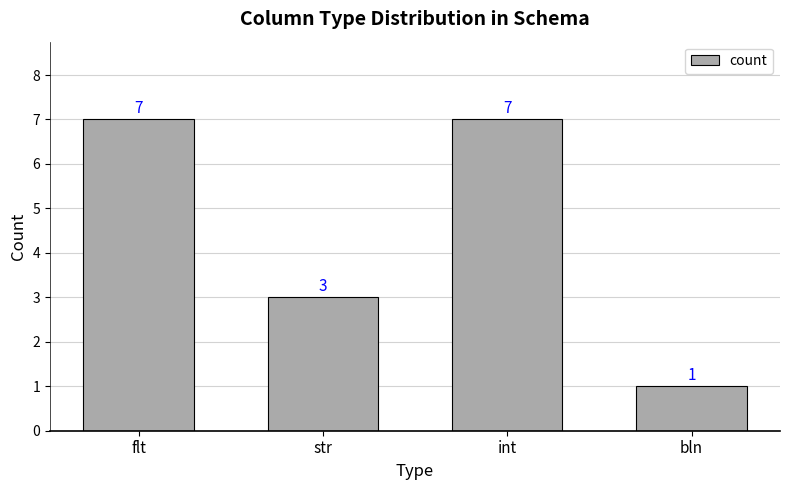

What is the change in value from str to bln?

-2